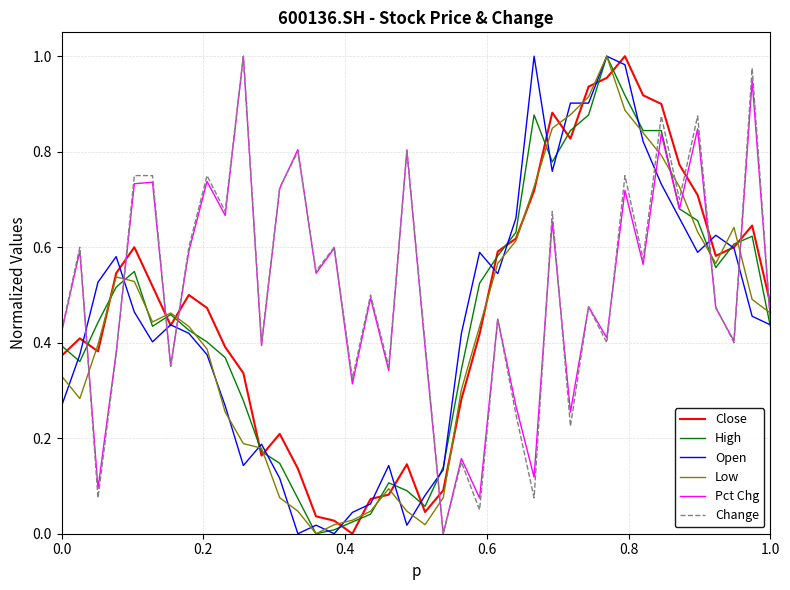

How many lines are shown in the chart?

6